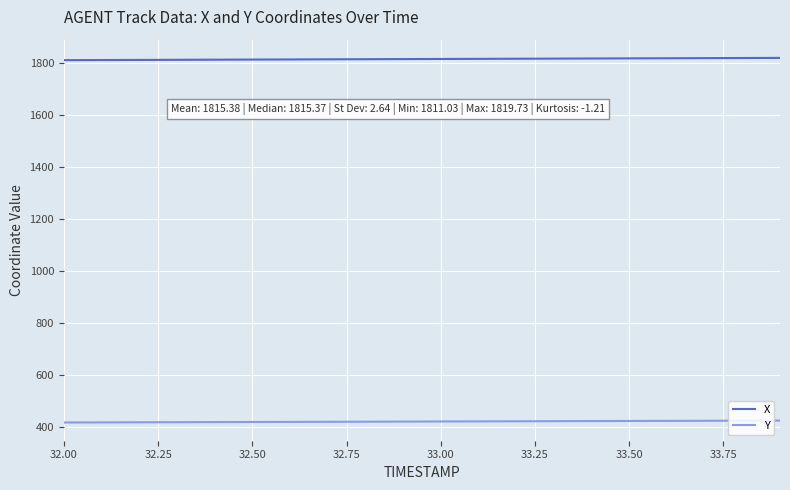

Rank the series by their average value, from lowest to highest.

Y, X